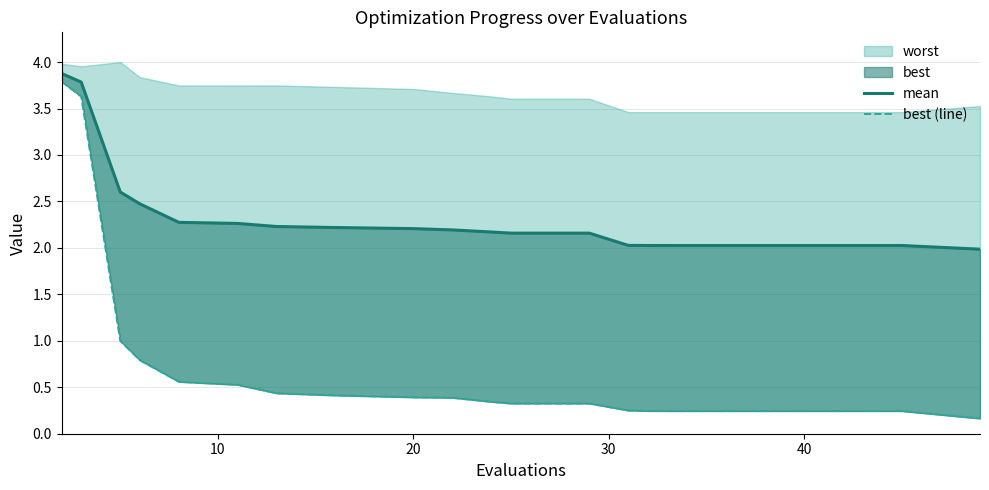

What is the sum of all best (line) values?

14.6